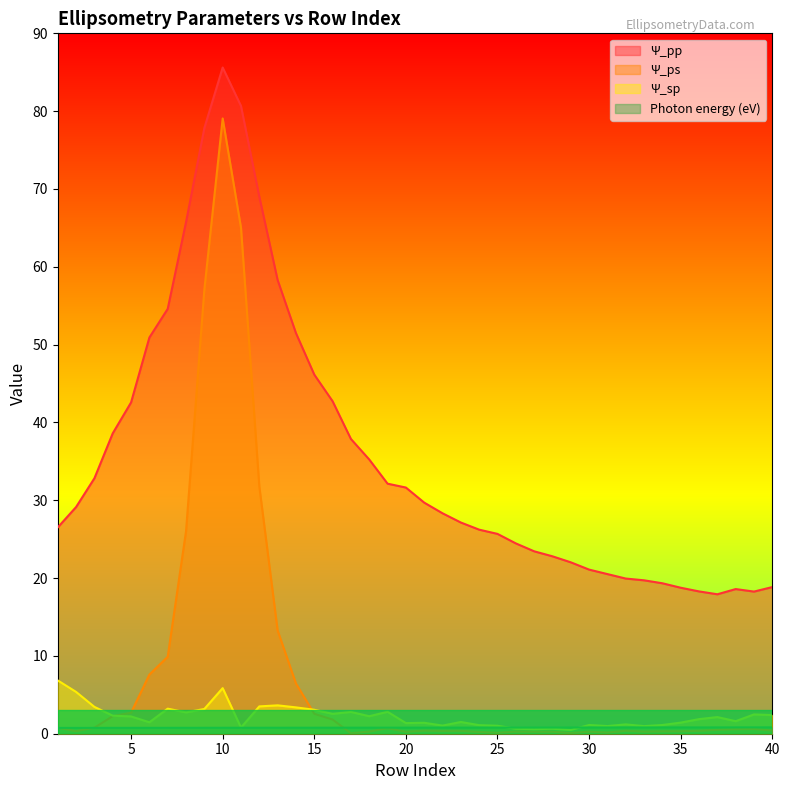

What is the maximum value shown in the chart?

85.6